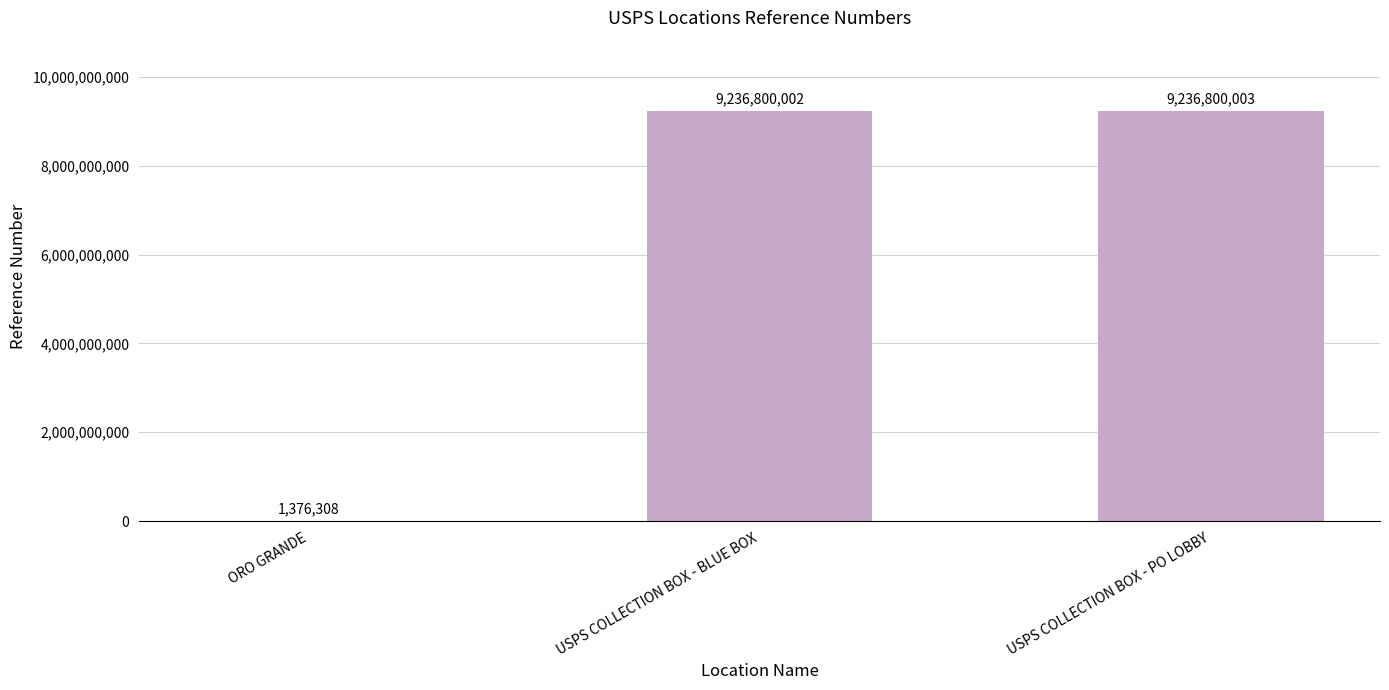

What is the sum of the values at ORO GRANDE and USPS COLLECTION BOX - BLUE BOX?

9238176310